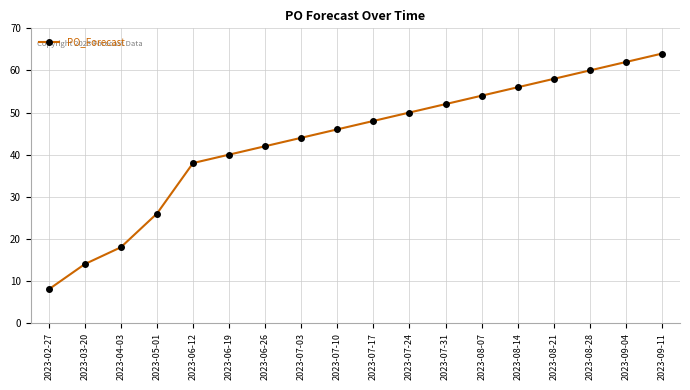

What is the change in value from 2023-03-20 to 2023-09-04?

+48